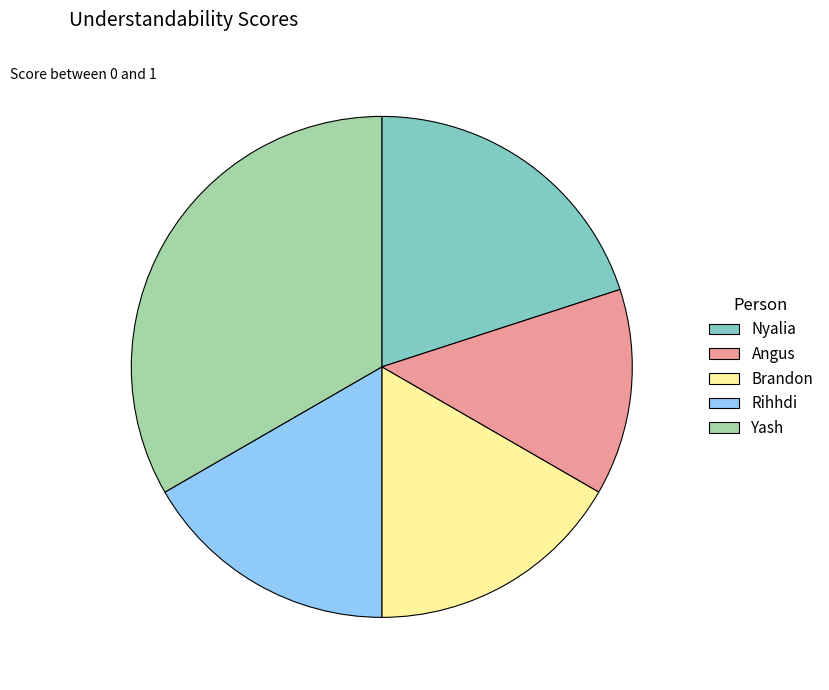

Combined, do Nyalia and Angus account for over 50%?

No